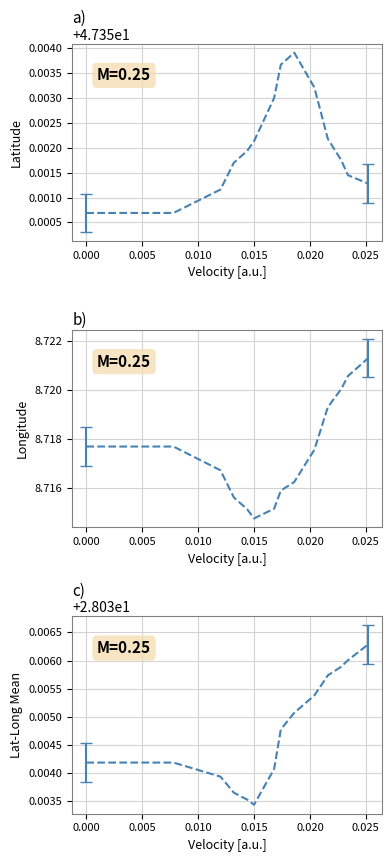

What are all the series names shown in the legend?

Latitude, Longitude, Lat-Long Mean